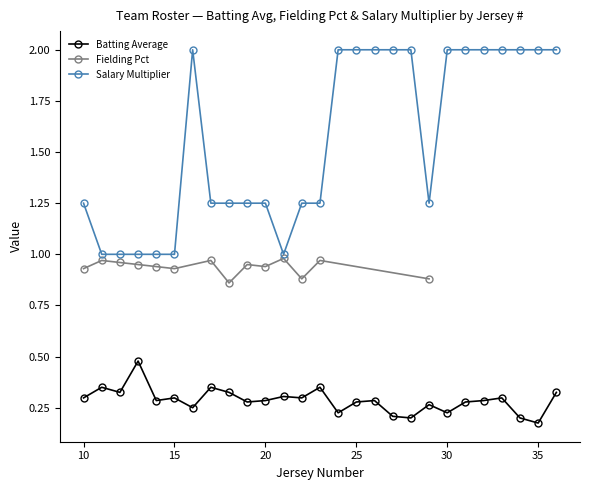

What is the difference between the maximum and second lowest values in the Batting Average series?

0.3